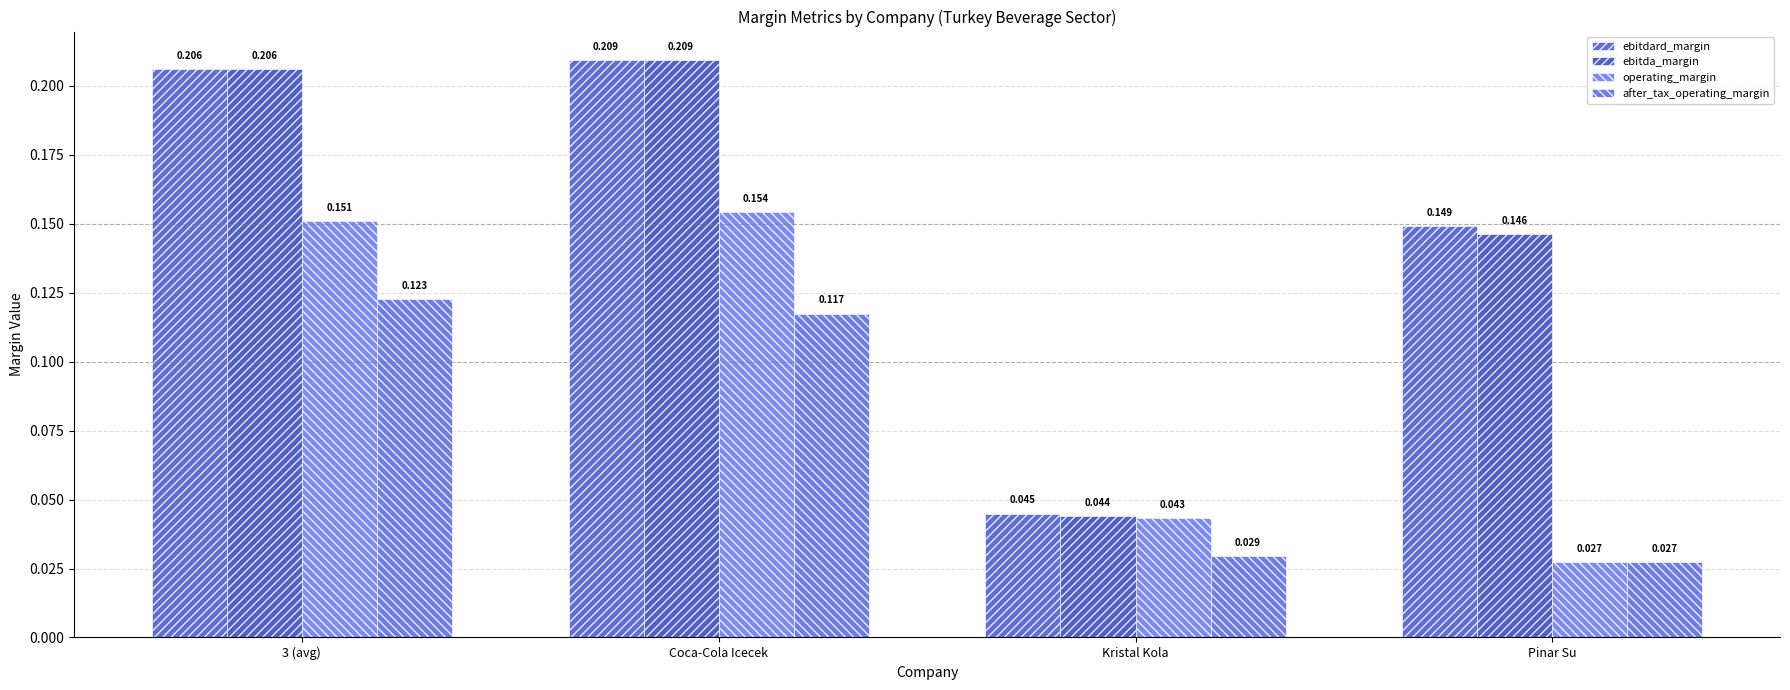

What is the total value across all series at Kristal Kola?

0.2